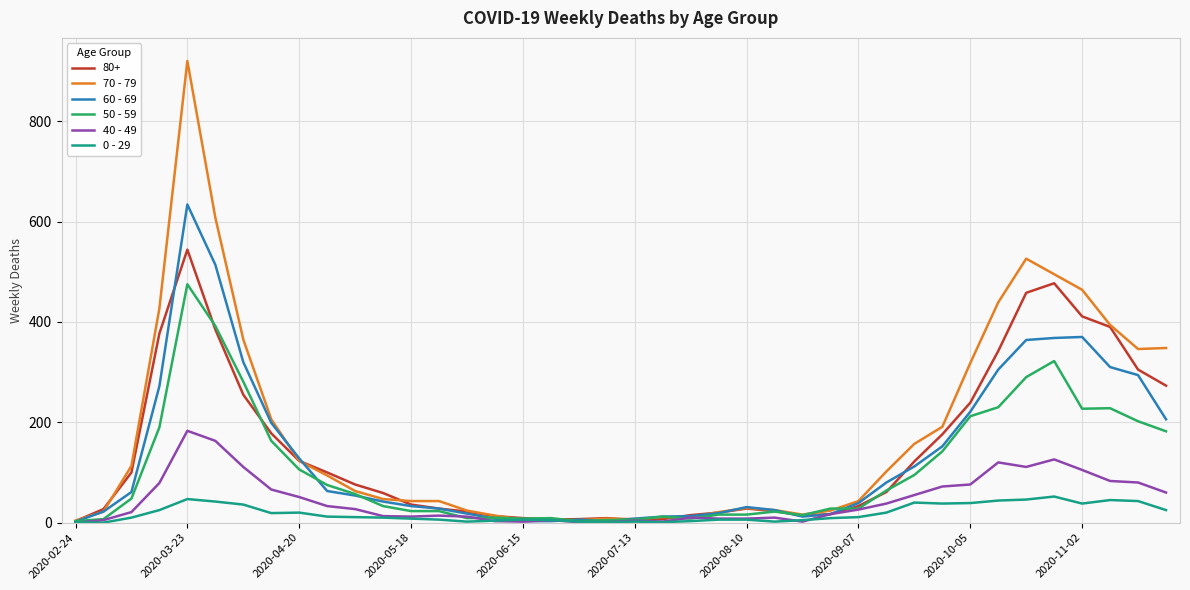

Count the number of data series in this chart.

6